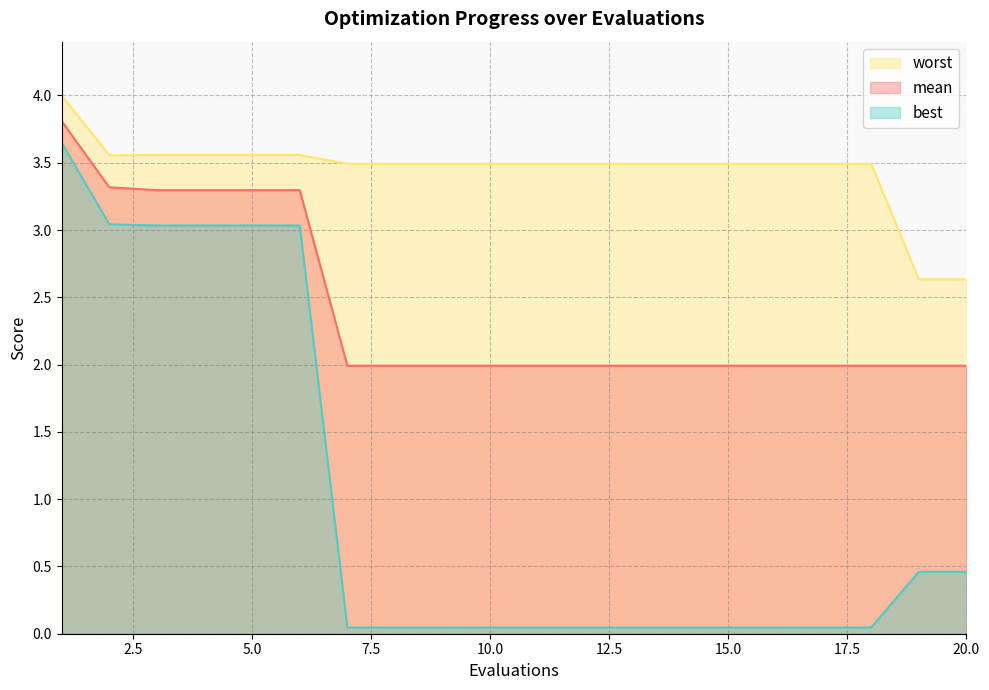

What is the total value across all series at 17?

5.5